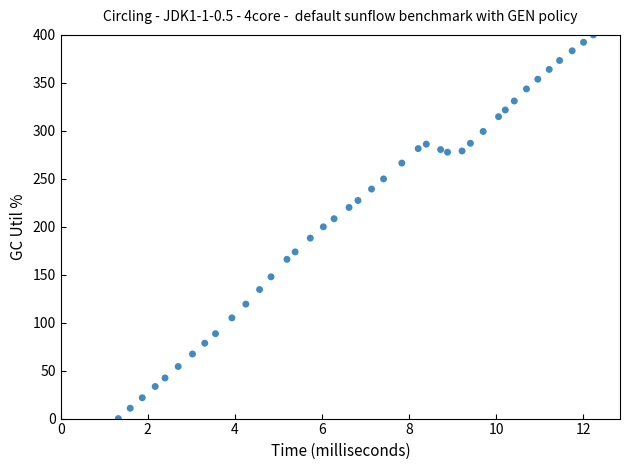

What is the range of Y values (max minus min)?

400.0